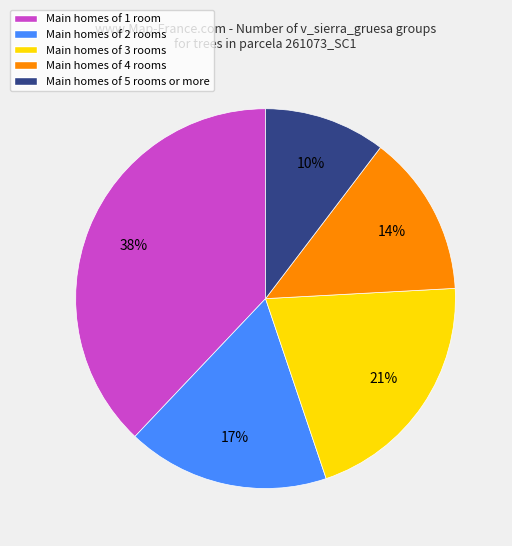

Does any single category account for the majority?

No